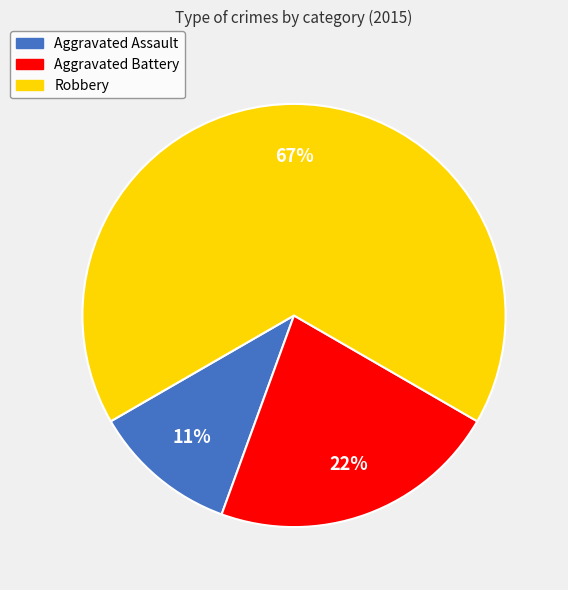

Rank the categories by value from lowest to highest.

Aggravated Assault, Aggravated Battery, Robbery